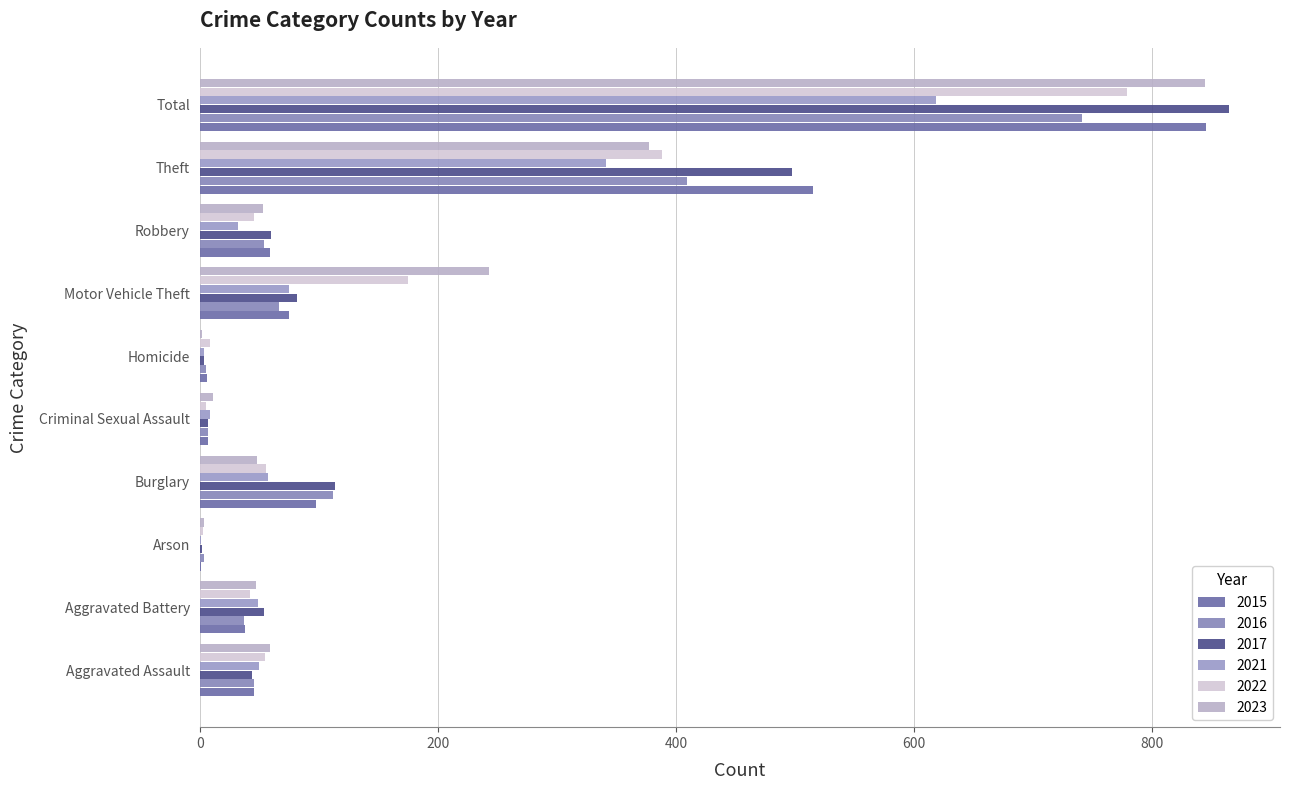

What is the difference between the 2015 values at Criminal Sexual Assault and Theft?

508